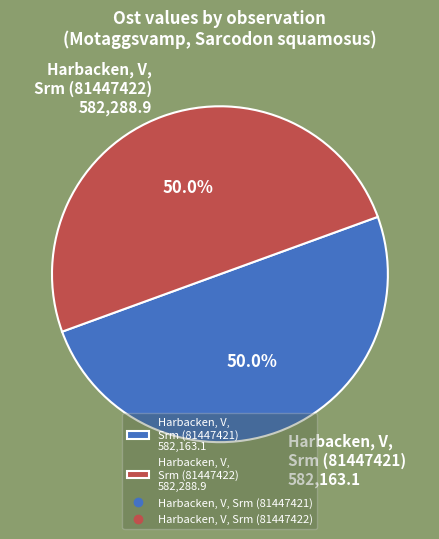

What is the total percentage of Harbacken, V, Srm (81447422) 582,288.9 and Harbacken, V, Srm (81447421) 582,163.1?

100.0%